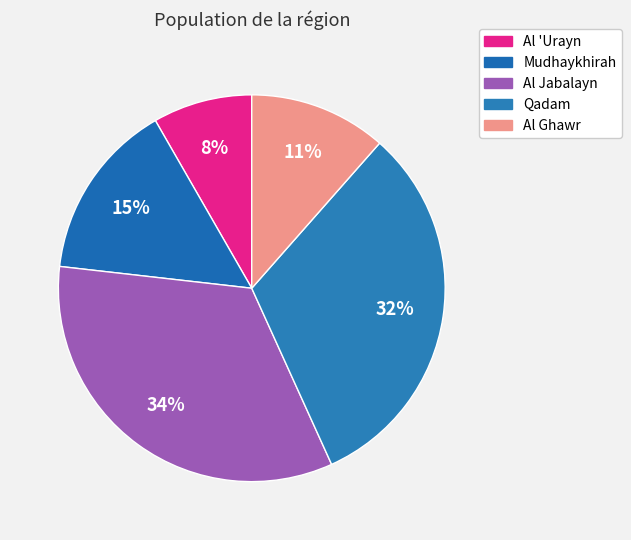

Is it true that Mudhaykhirah is 25% of the pie?

False